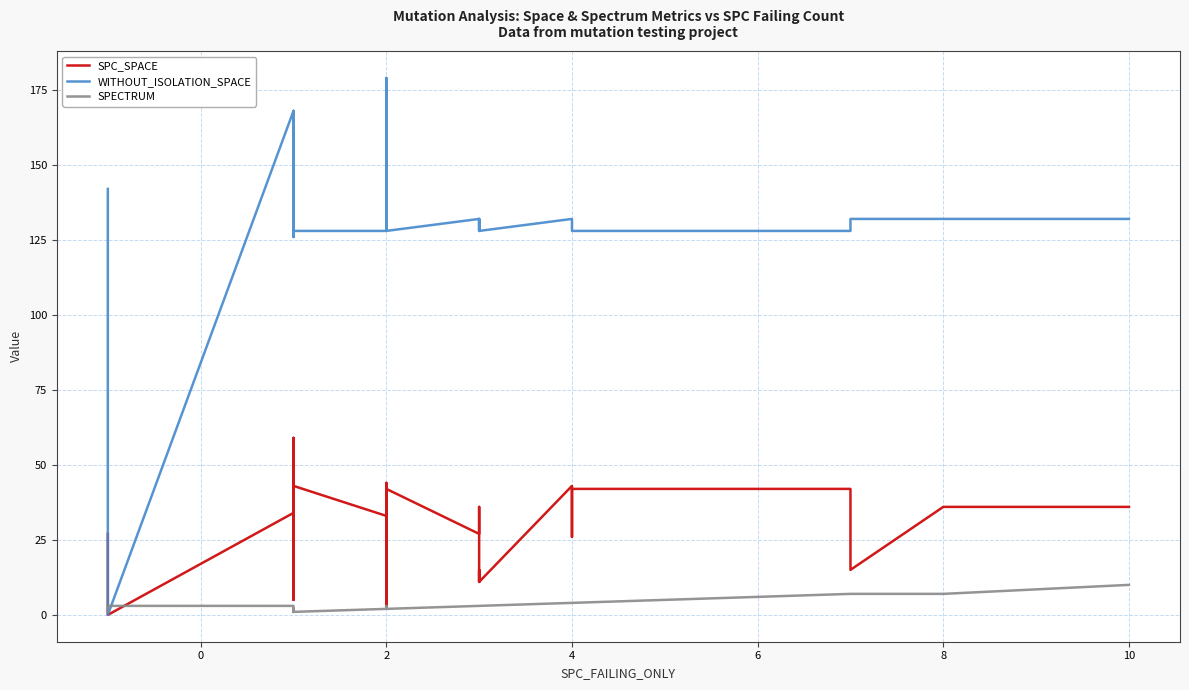

What is the difference between the maximum and minimum values in the WITHOUT_ISOLATION_SPACE series?

179